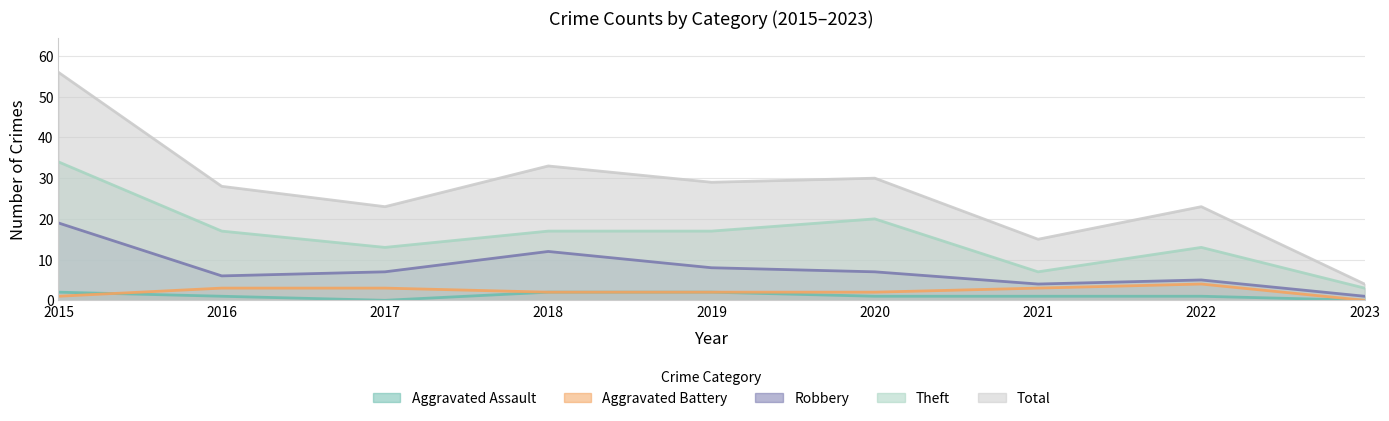

Reading right to left, extract all data points from this chart.

Aggravated Assault: 0	1	1	1	2	2	0	1	2
Aggravated Battery: 0	4	3	2	2	2	3	3	1
Robbery: 1	5	4	7	8	12	7	6	19
Theft: 3	13	7	20	17	17	13	17	34
Total: 4	23	15	30	29	33	23	28	56